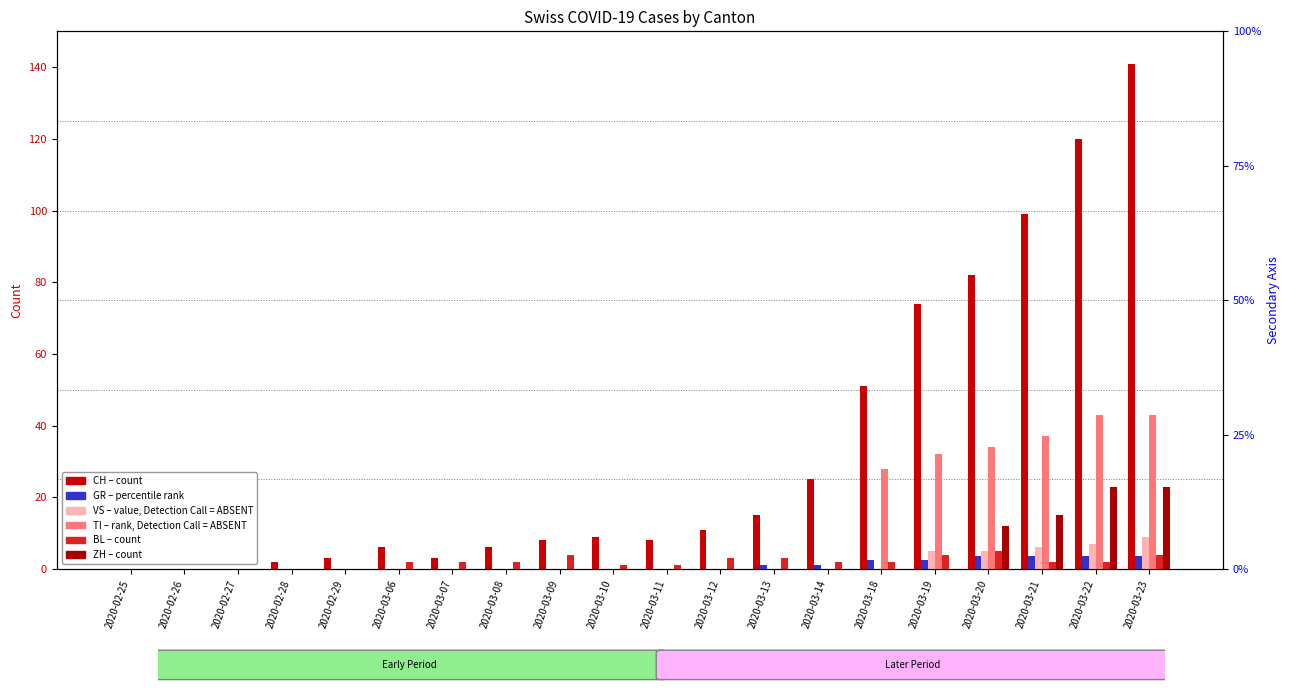

What is the sum of the BL values at 2020-03-22 and 2020-03-21?

4.0